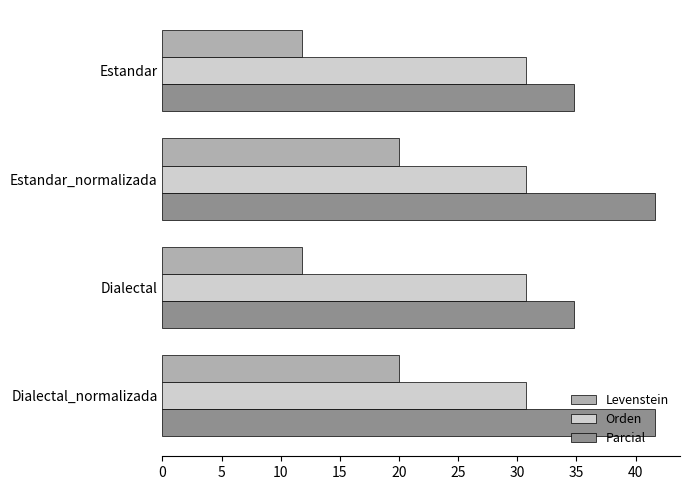

What is the spread (max minus min) of values at Estandar_normalizada?

21.7